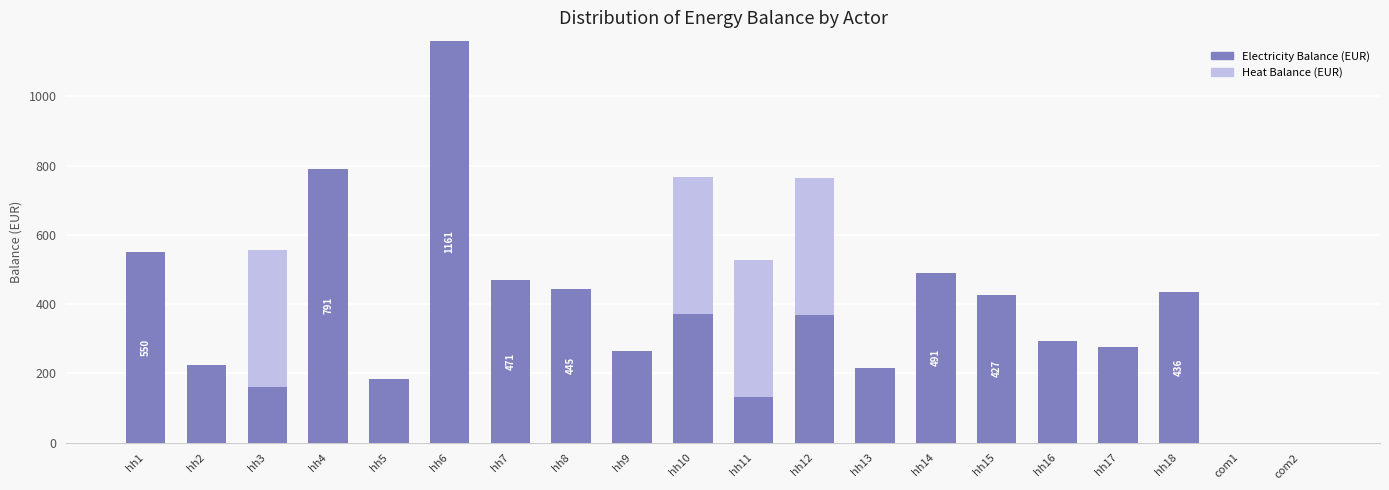

Which category has the highest value in the Electricity Balance (EUR) series?

hh6